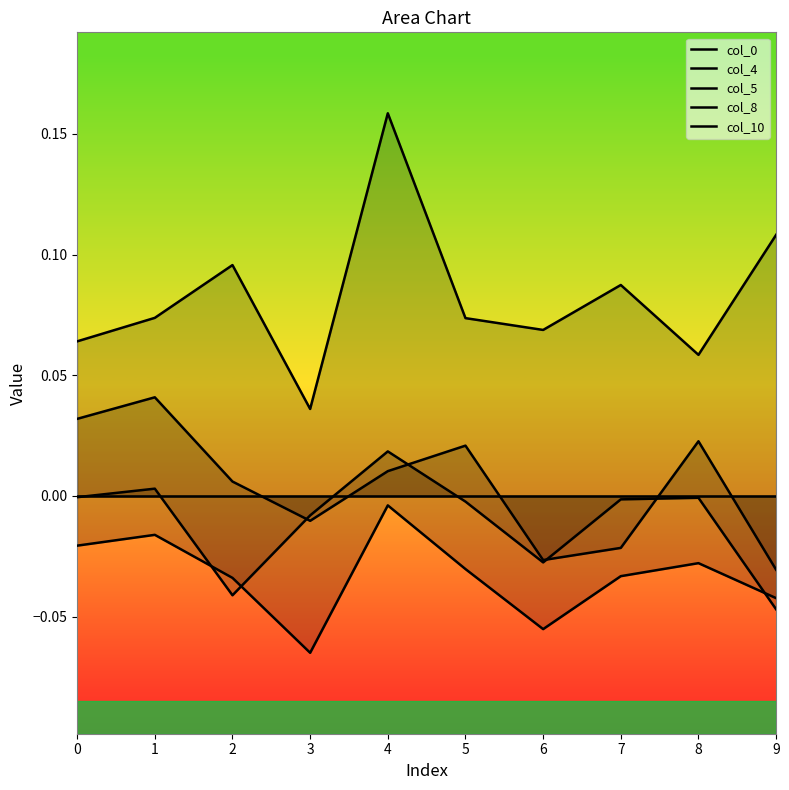

Reading left to right, list all the values displayed in this chart.

col_0: 0=0.0	1=0.0	2=0.0	3=-0.0	4=0.0	5=0.0	6=-0.0	7=-0.0	8=0.0	9=-0.0
col_4: 0=0.0	1=0.0	2=0.0	3=0.0	4=0.0	5=0.0	6=0.0	7=0.0	8=0.0	9=0.0
col_5: 0=-0.0	1=0.0	2=-0.0	3=-0.0	4=0.0	5=-0.0	6=-0.0	7=-0.0	8=-0.0	9=-0.0
col_8: 0=-0.0	1=-0.0	2=-0.0	3=-0.1	4=-0.0	5=-0.0	6=-0.1	7=-0.0	8=-0.0	9=-0.0
col_10: 0=0.1	1=0.1	2=0.1	3=0.0	4=0.2	5=0.1	6=0.1	7=0.1	8=0.1	9=0.1